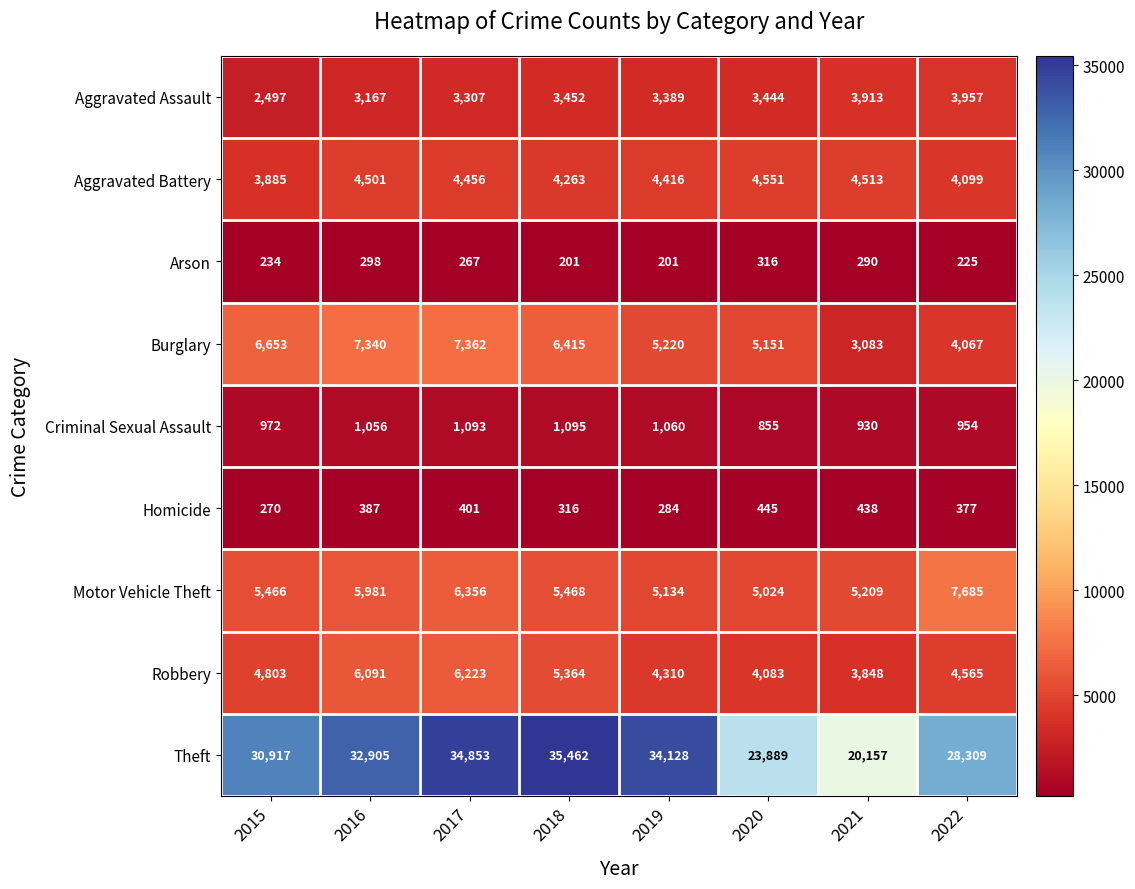

Where is Burglary nearest to the value 5222?

2019